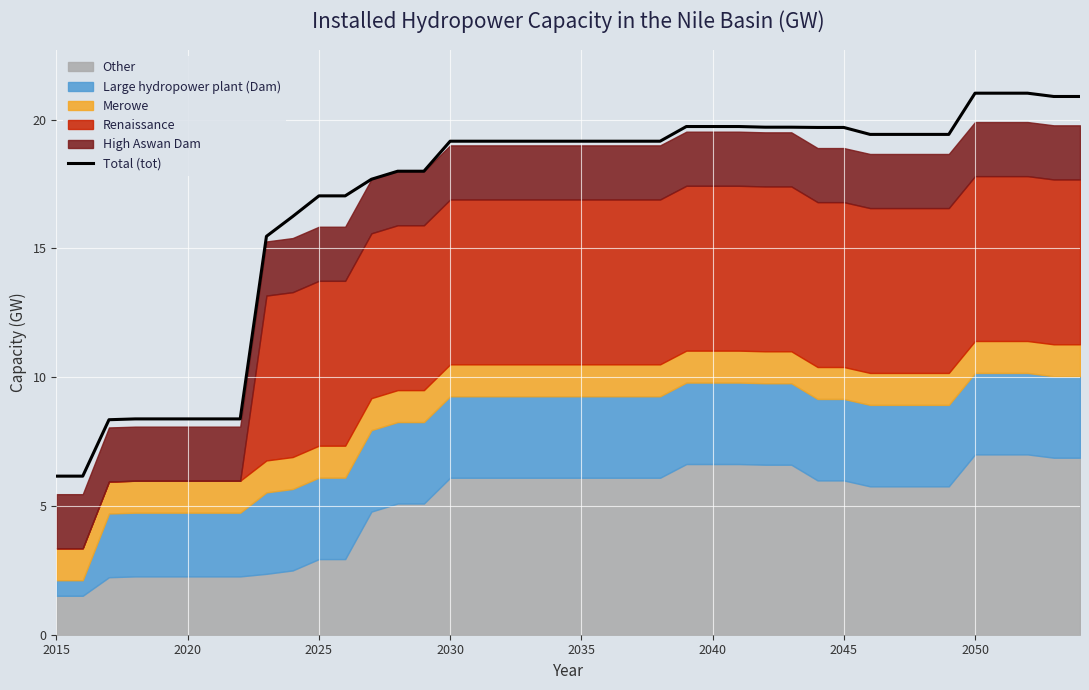

How many data points are less than 19?

15